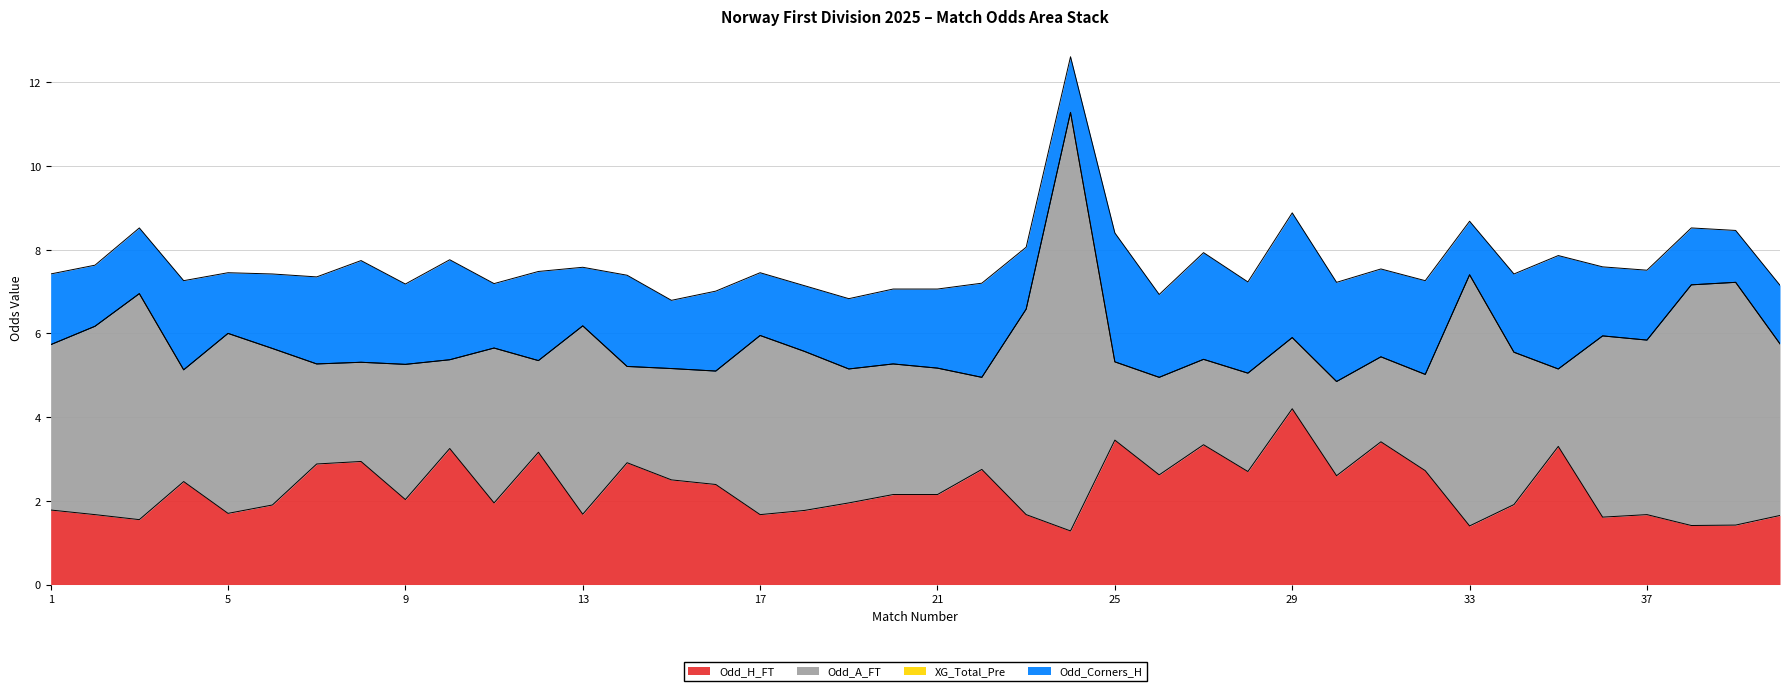

Reading right to left, what are all the values shown in this chart?

Odd_H_FT: 40=1.6	39=1.4	38=1.4	37=1.7	36=1.6	35=3.3	34=1.9	33=1.4	32=2.7	31=3.4	30=2.6	29=4.2	28=2.7	27=3.3	26=2.6	25=3.5	24=1.3	23=1.7	22=2.8	21=2.1	20=2.1	19=1.9	18=1.8	17=1.7	16=2.4	15=2.5	14=2.9	13=1.7	12=3.2	11=1.9	10=3.2	9=2.0	8=2.9	7=2.9	6=1.9	5=1.7	4=2.5	3=1.6	2=1.7	1=1.8
Odd_A_FT: 40=4.1	39=5.8	38=5.8	37=4.2	36=4.3	35=1.9	34=3.6	33=6.0	32=2.3	31=2.0	30=2.2	29=1.7	28=2.4	27=2.0	26=2.3	25=1.9	24=10.0	23=4.9	22=2.2	21=3.0	20=3.1	19=3.2	18=3.8	17=4.3	16=2.7	15=2.7	14=2.3	13=4.5	12=2.2	11=3.7	10=2.1	9=3.2	8=2.4	7=2.4	6=3.7	5=4.3	4=2.7	3=5.4	2=4.5	1=4.0
XG_Total_Pre: 40=0.0	39=0.0	38=0.0	37=0.0	36=0.0	35=0.0	34=0.0	33=0.0	32=0.0	31=0.0	30=0.0	29=0.0	28=0.0	27=0.0	26=0.0	25=0.0	24=0.0	23=0.0	22=0.0	21=0.0	20=0.0	19=0.0	18=0.0	17=0.0	16=0.0	15=0.0	14=0.0	13=0.0	12=0.0	11=0.0	10=0.0	9=0.0	8=0.0	7=0.0	6=0.0	5=0.0	4=0.0	3=0.0	2=0.0	1=0.0
Odd_Corners_H: 40=1.4	39=1.2	38=1.4	37=1.7	36=1.6	35=2.7	34=1.9	33=1.3	32=2.2	31=2.1	30=2.4	29=3.0	28=2.2	27=2.5	26=2.0	25=3.1	24=1.3	23=1.5	22=2.2	21=1.9	20=1.8	19=1.7	18=1.6	17=1.5	16=1.9	15=1.6	14=2.2	13=1.4	12=2.1	11=1.5	10=2.4	9=1.9	8=2.4	7=2.1	6=1.8	5=1.4	4=2.1	3=1.6	2=1.5	1=1.7